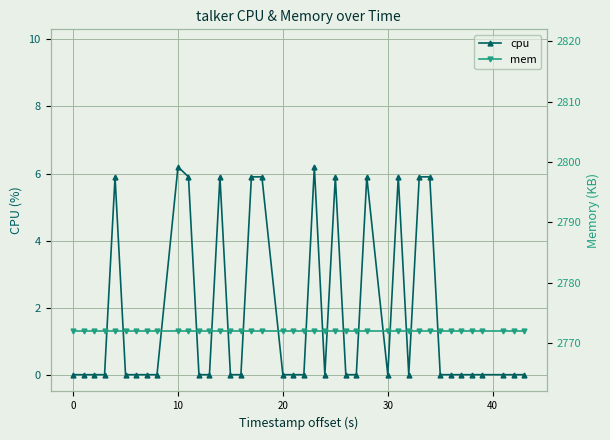

Rank the series by their average value, from lowest to highest.

cpu, mem